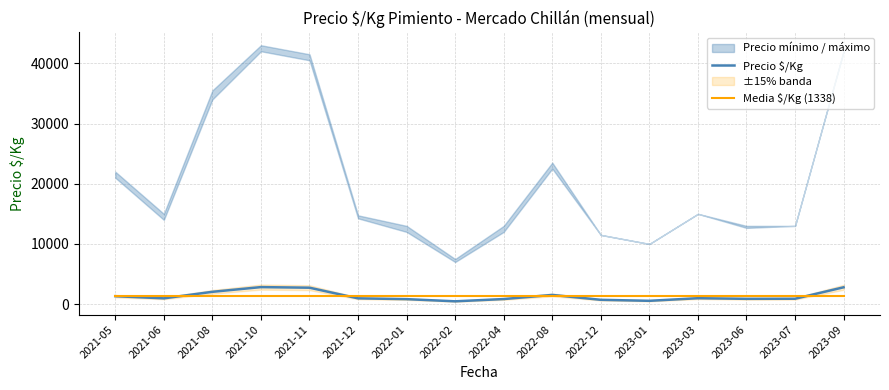

Reading right to left, extract all data points from this chart.

Precio $/Kg: 2023-09=2800.0	2023-07=900.0	2023-06=886.0	2023-03=989.0	2023-01=556.0	2022-12=722.0	2022-08=1533.0	2022-04=850.0	2022-02=472.0	2022-01=833.0	2021-12=967.0	2021-11=2733.0	2021-10=2833.0	2021-08=2050.0	2021-06=967.0	2021-05=1325.0
Media $/Kg (1338): 2023-09=1338.5	2023-07=1338.5	2023-06=1338.5	2023-03=1338.5	2023-01=1338.5	2022-12=1338.5	2022-08=1338.5	2022-04=1338.5	2022-02=1338.5	2022-01=1338.5	2021-12=1338.5	2021-11=1338.5	2021-10=1338.5	2021-08=1338.5	2021-06=1338.5	2021-05=1338.5